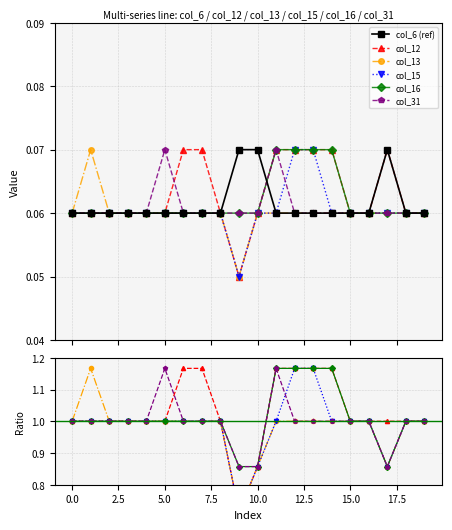

Is this an area chart (filled region under the line)?

No